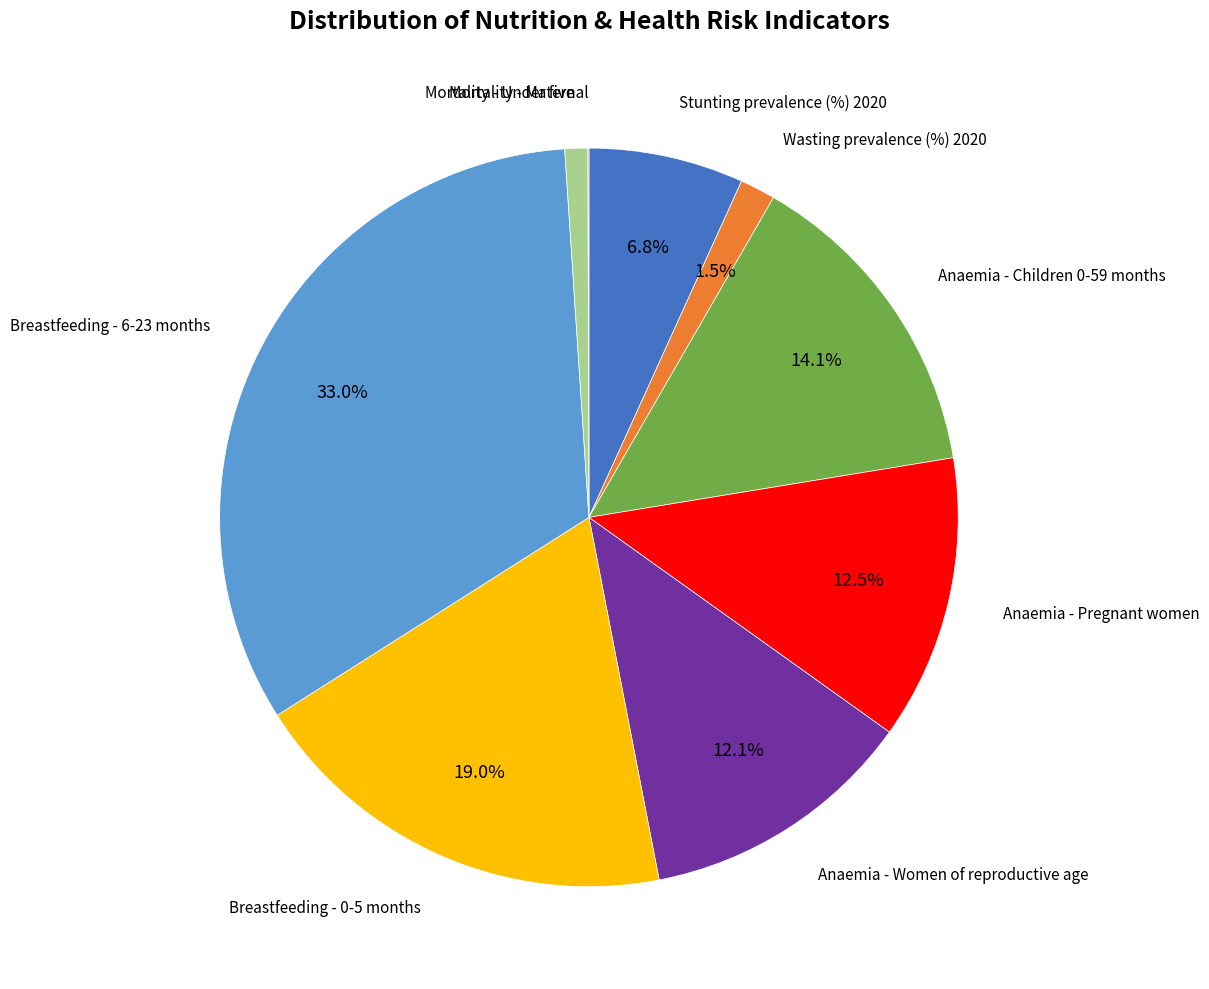

Is there a majority slice in this chart?

No